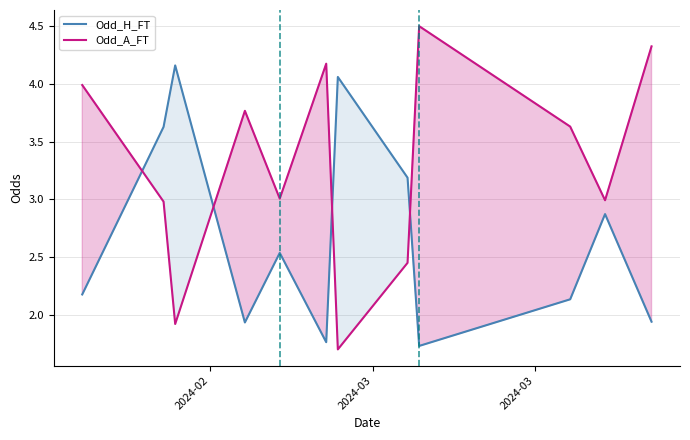

What is the highest value of the Odd_A_FT series?

4.5